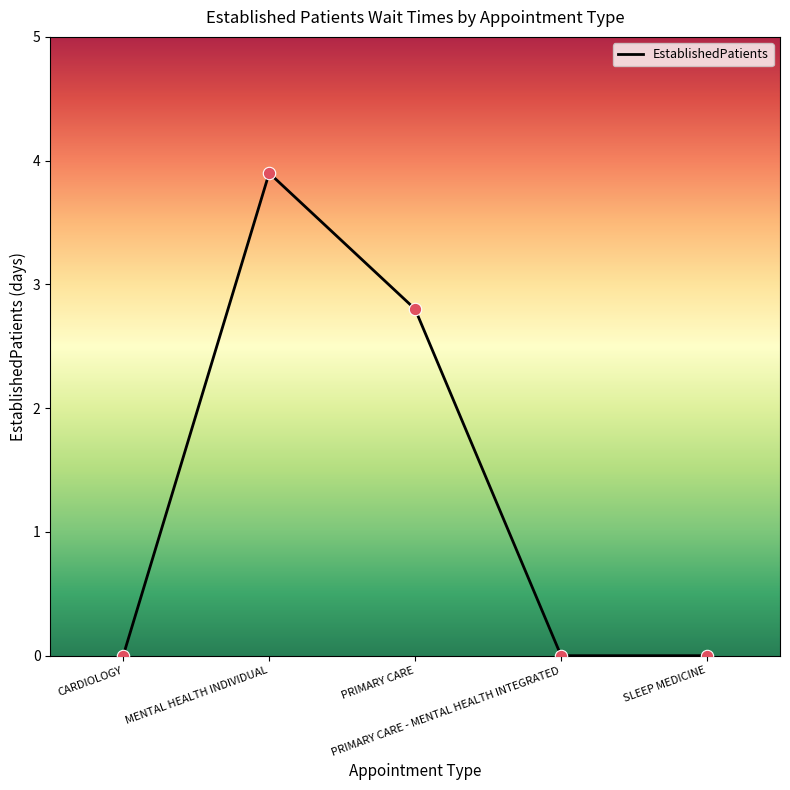

Which has a higher value, CARDIOLOGY or MENTAL HEALTH INDIVIDUAL?

MENTAL HEALTH INDIVIDUAL